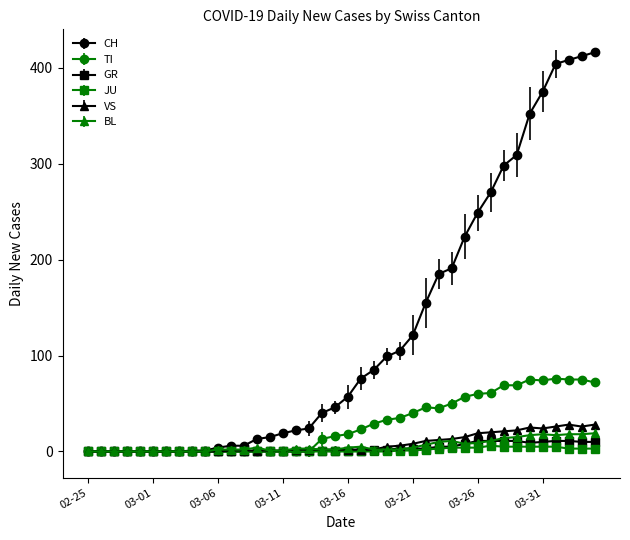

At how many categories does at least one series exceed 138?

14